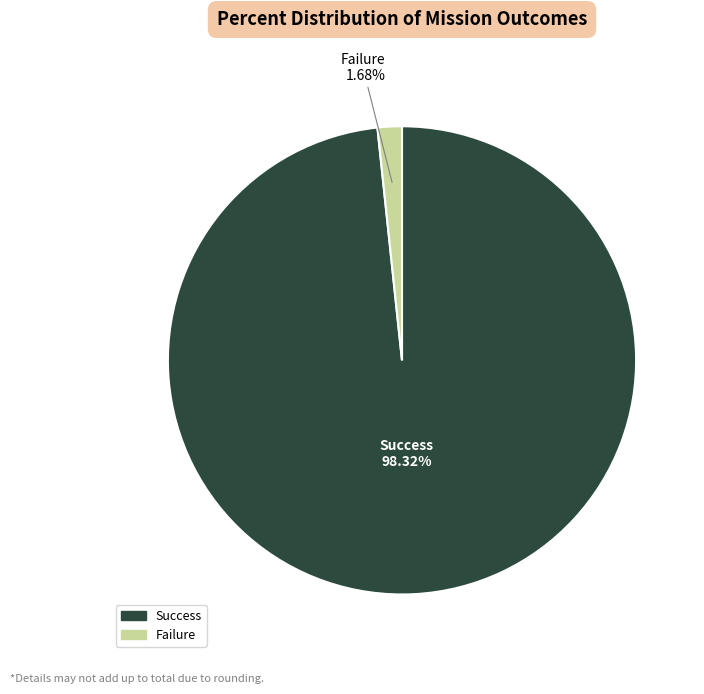

Is Success the majority of the pie?

Yes